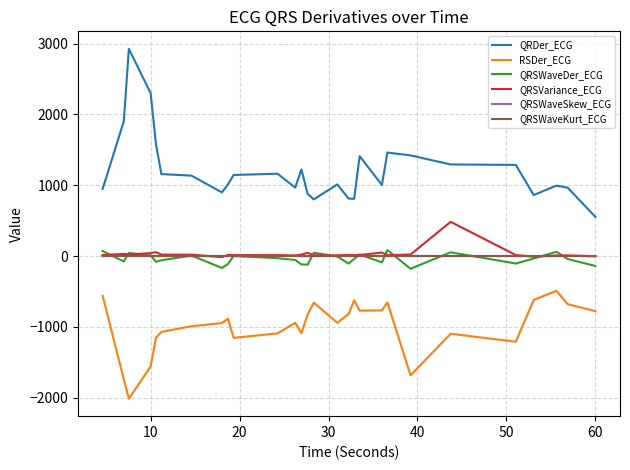

What is the minimum value shown in the chart?

-2014.9